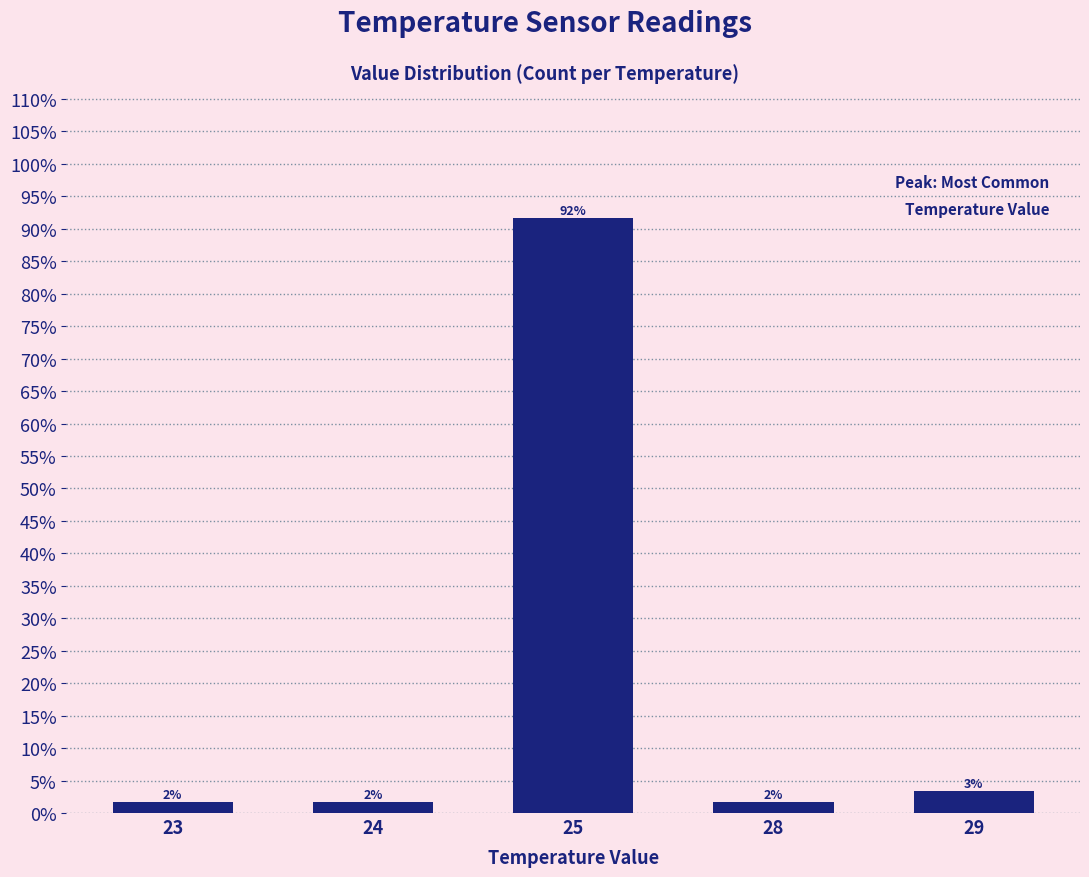

Are the bars horizontal?

No